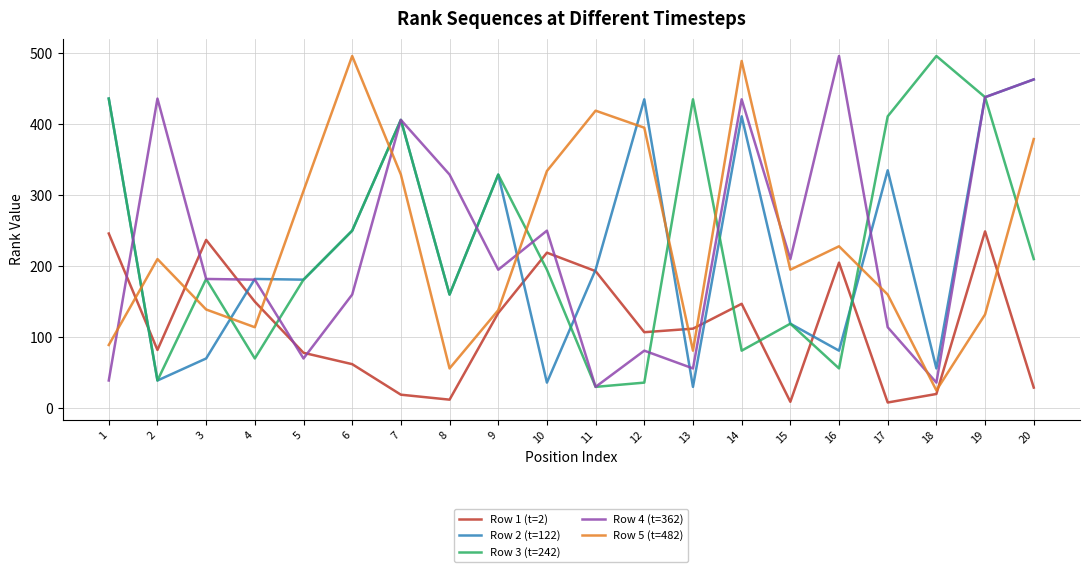

True or false: Row 5 (t=482) has a value of 197 at 11.

False